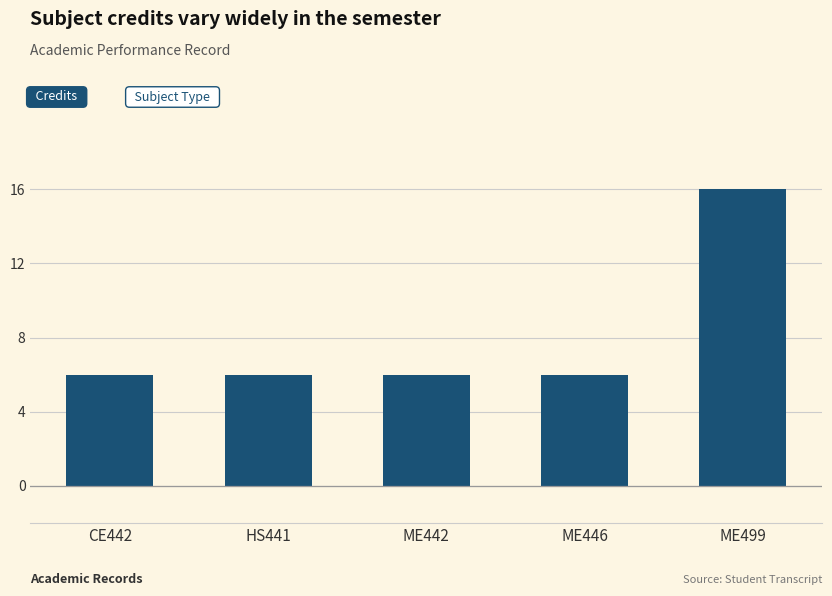

Are the bars grouped side by side (vs. stacked)?

No